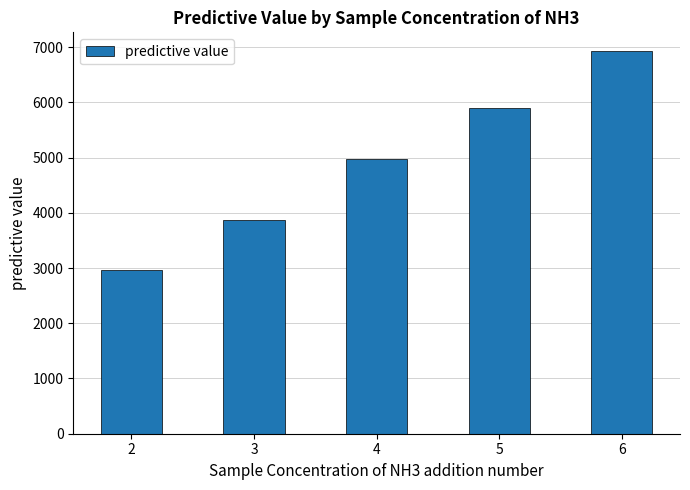

What is the value of the 4th bar from the left?

5898.9